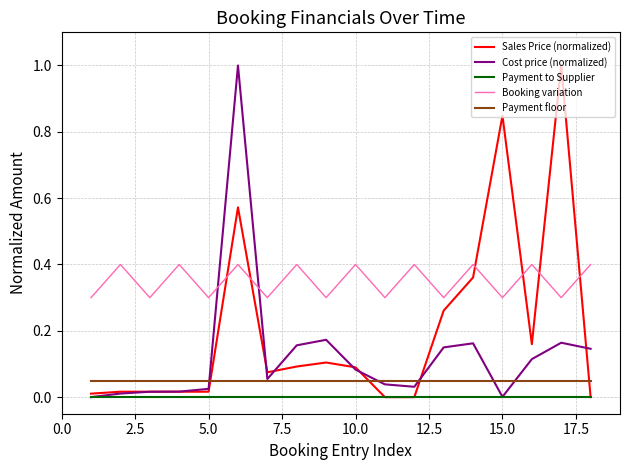

What is the maximum value shown in the chart?

1.0